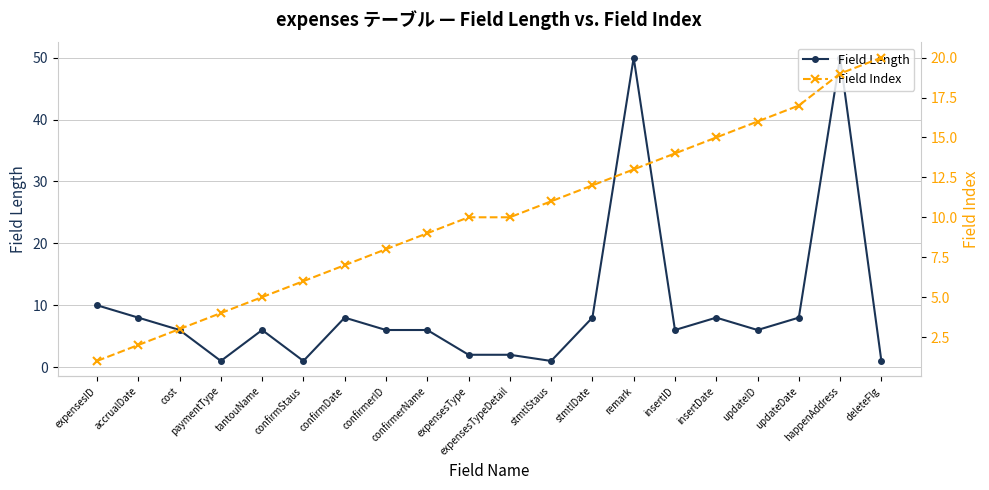

True or false: Field Index and Field Length cross at least once.

True